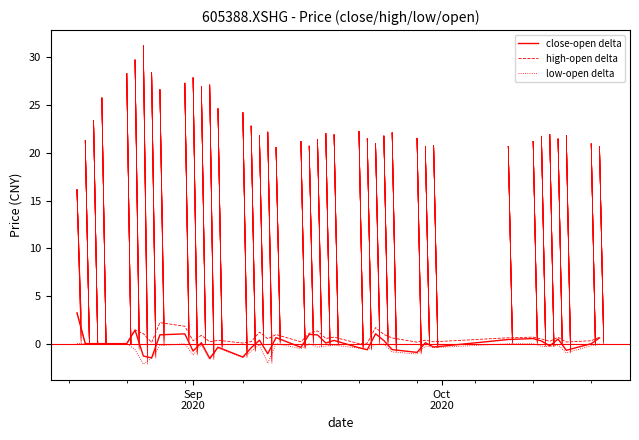

Which series has the widest spread of values?

close-open delta